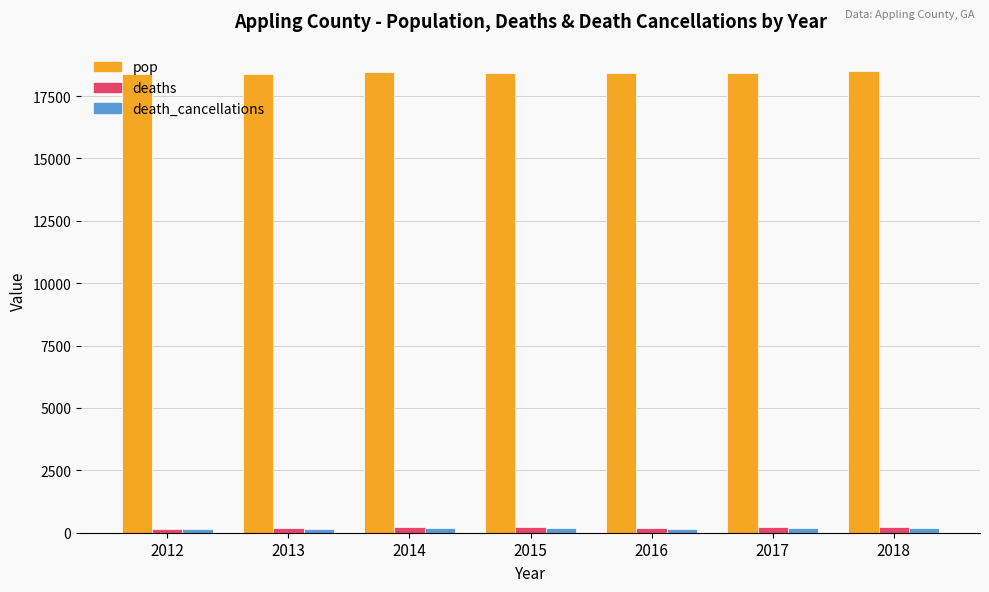

What is the total value across all series at 2012?

18690